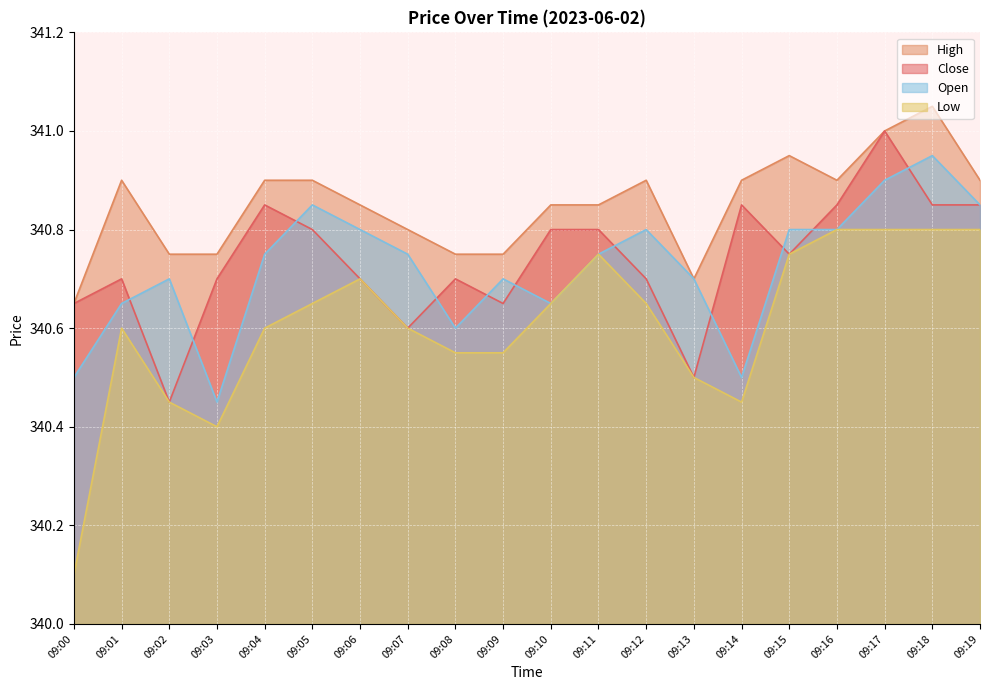

What is the difference between the maximum and minimum values in the low series?

0.7